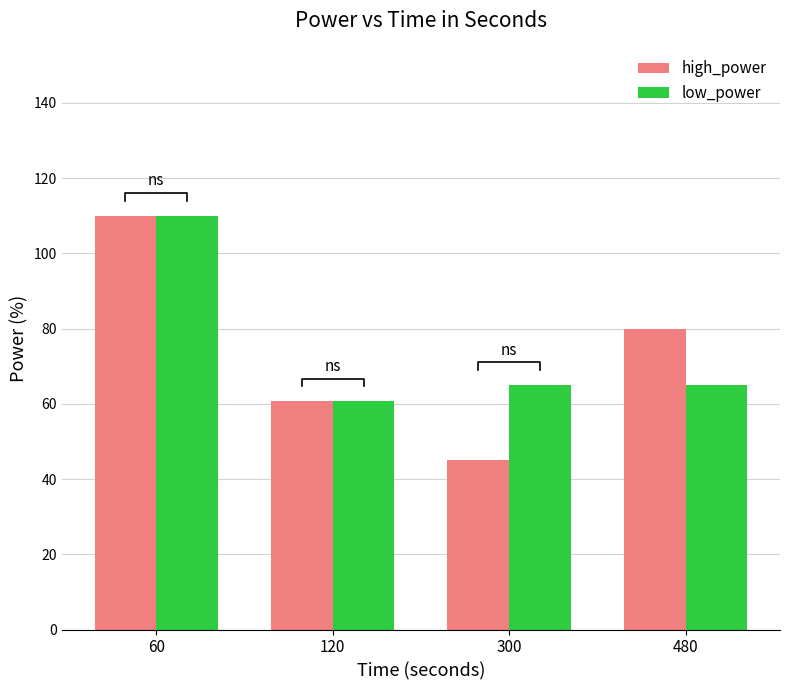

What is the average value of the low_power series?

75.2